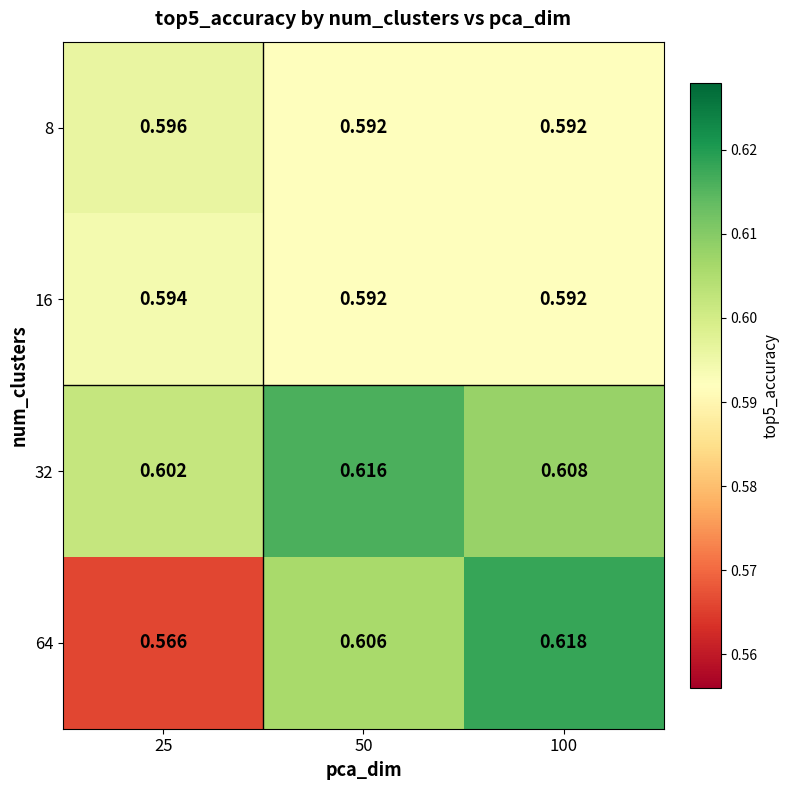

Rank the series by their maximum value, from lowest to highest.

16, 8, 32, 64